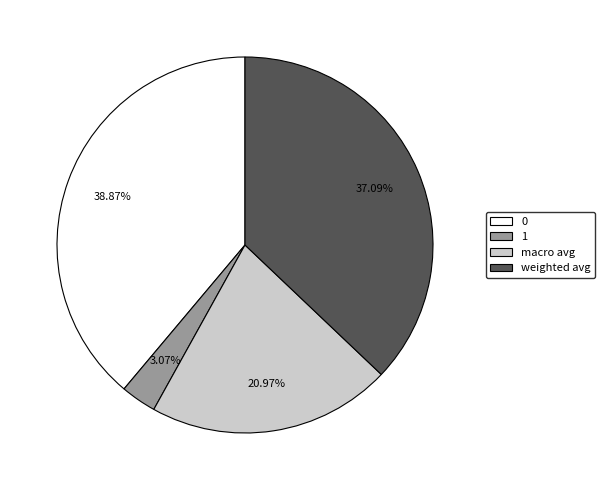

To the nearest percent, what portion does weighted avg represent?

37%